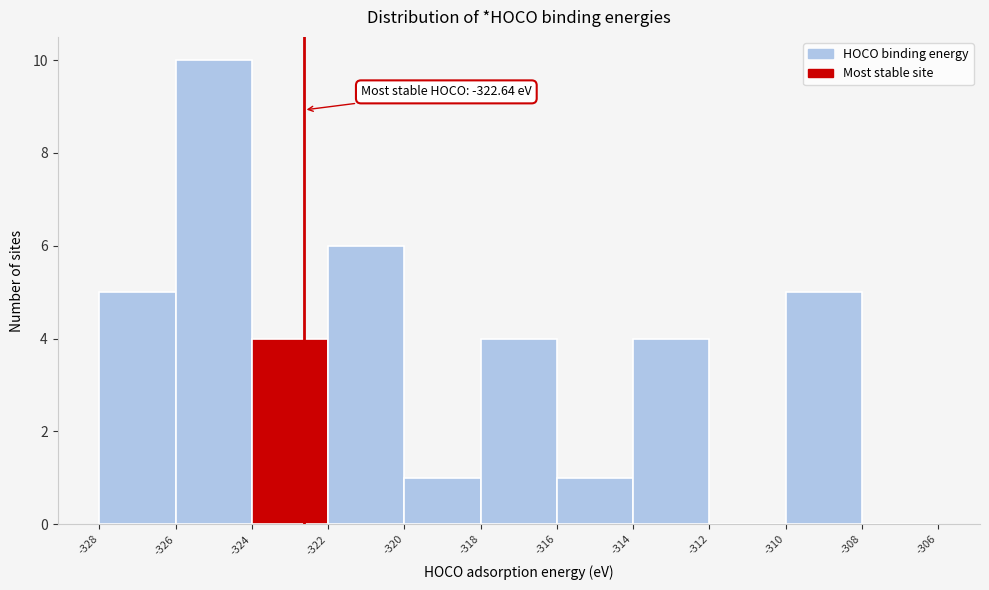

Which range on the x-axis has the tallest bar?

-326 to -324